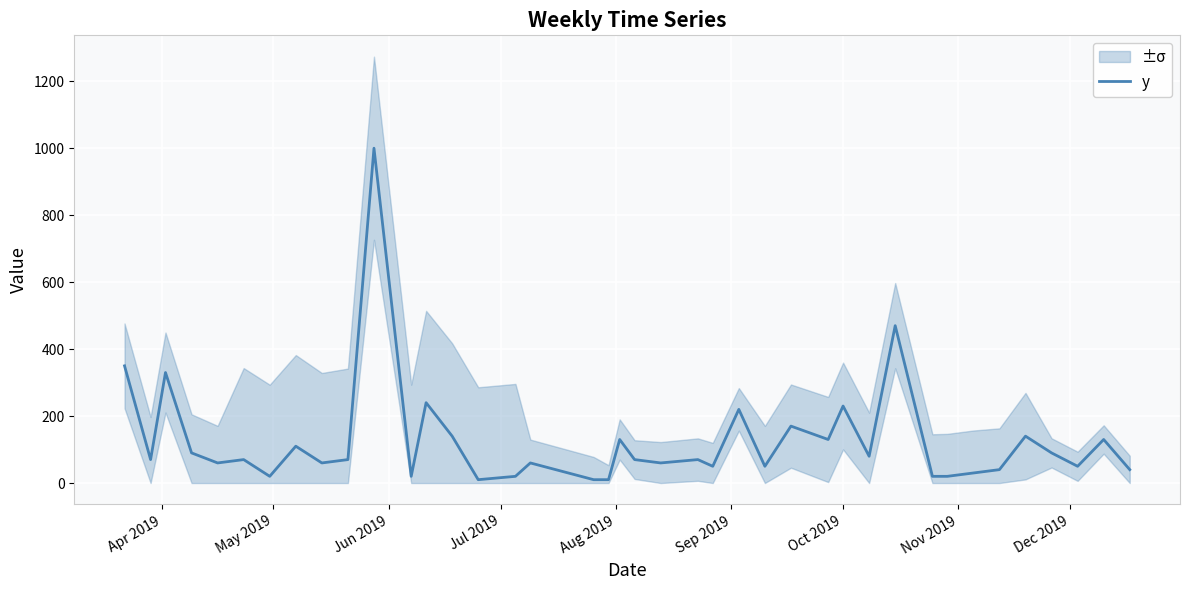

How many lines are shown in the chart?

1